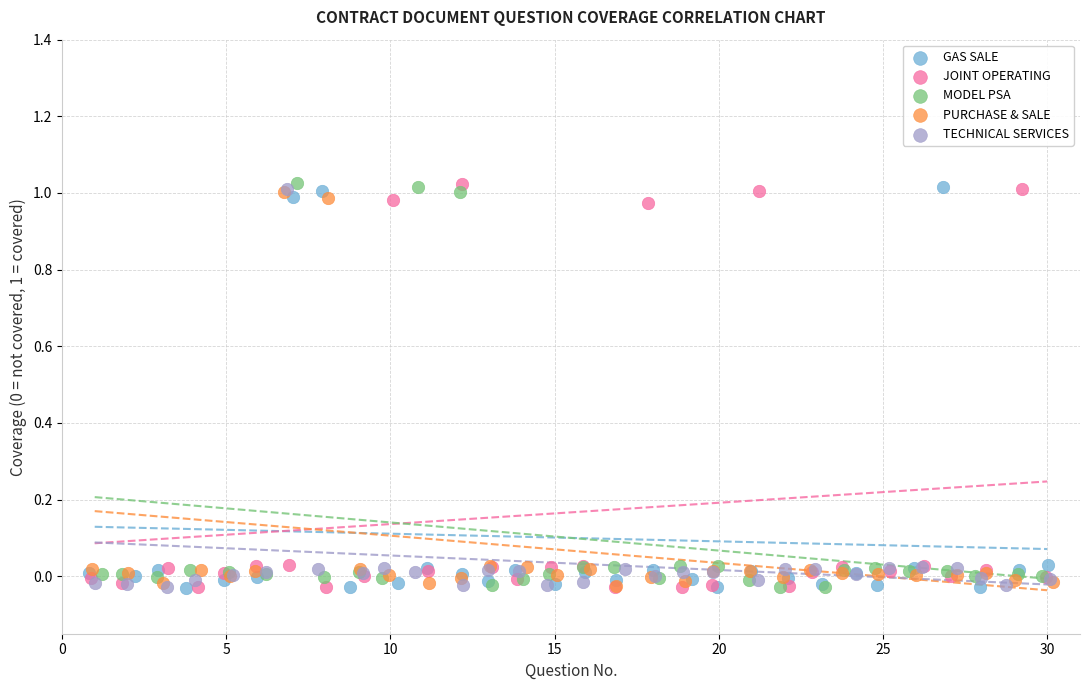

What are all the series names shown in the legend?

GAS SALE, JOINT OPERATING, MODEL PSA, PURCHASE & SALE, TECHNICAL SERVICES